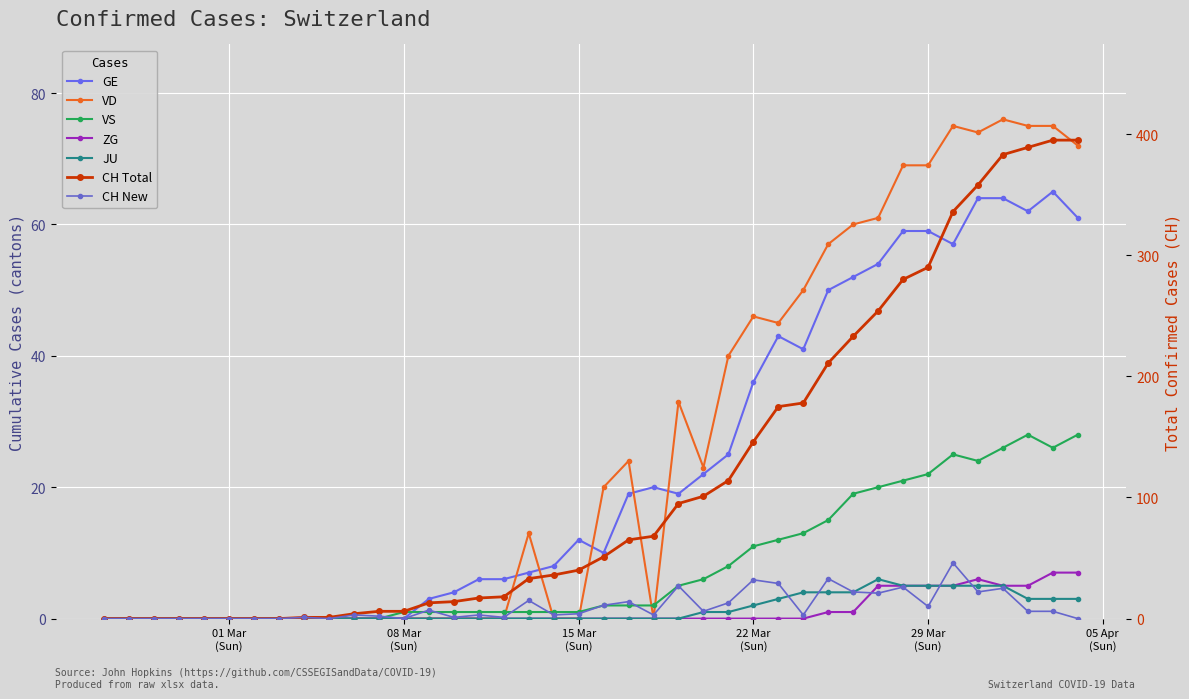

How many values in VD are above zero?

20